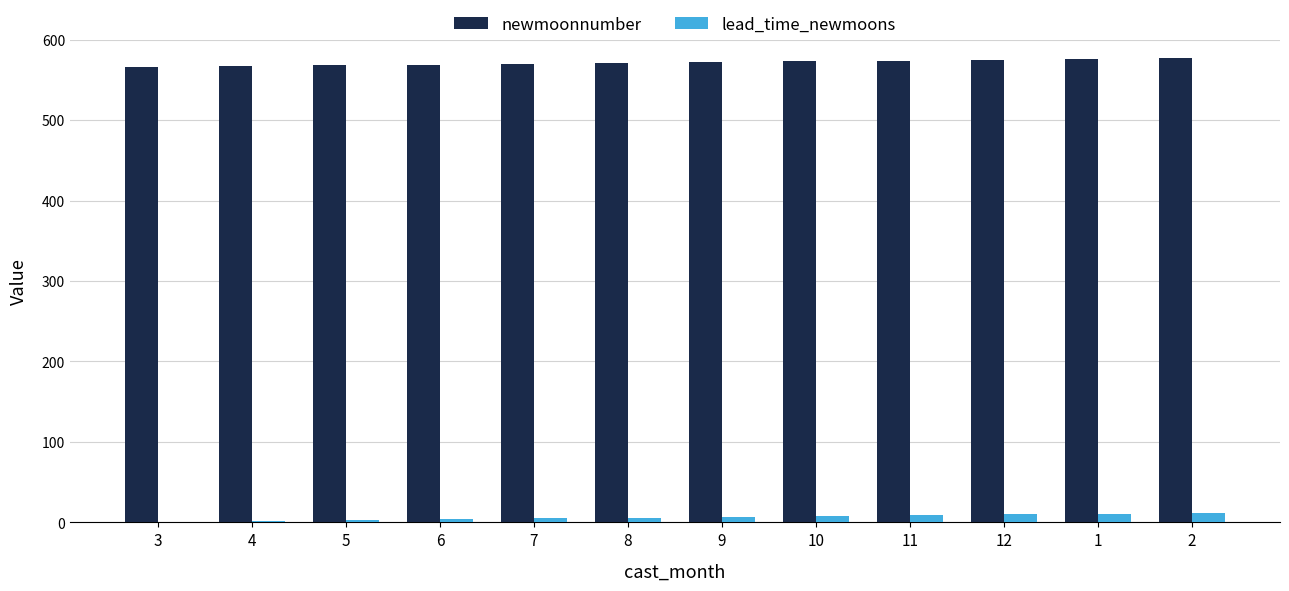

Which series has the largest total across all categories?

newmoonnumber